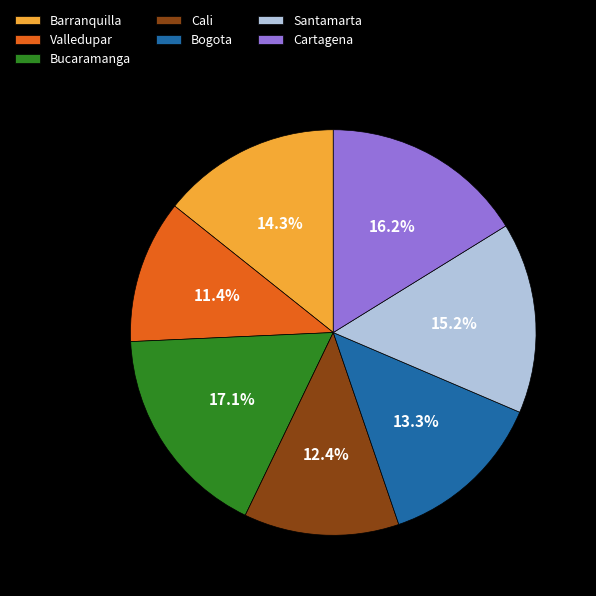

How many slices are in this pie chart?

7